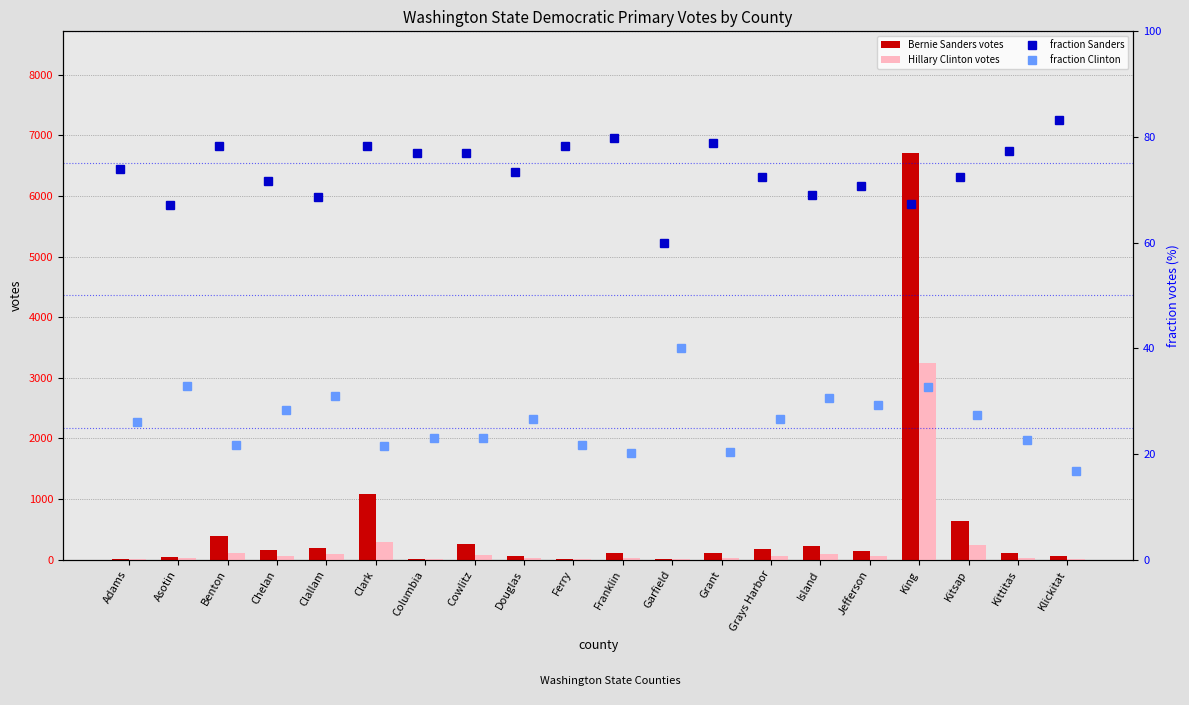

Is it true that Hillary Clinton votes equals 238 at Kitsap?

True